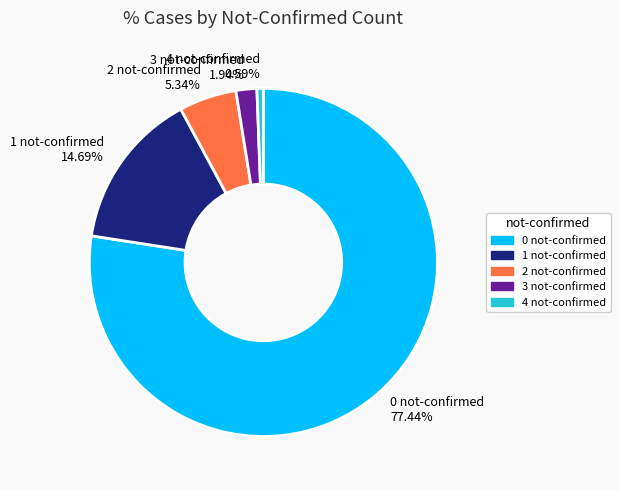

Rank the categories by value from highest to lowest.

0 not-confirmed 77.44%, 1 not-confirmed 14.69%, 2 not-confirmed 5.34%, 3 not-confirmed 1.94%, 4 not-confirmed 0.59%